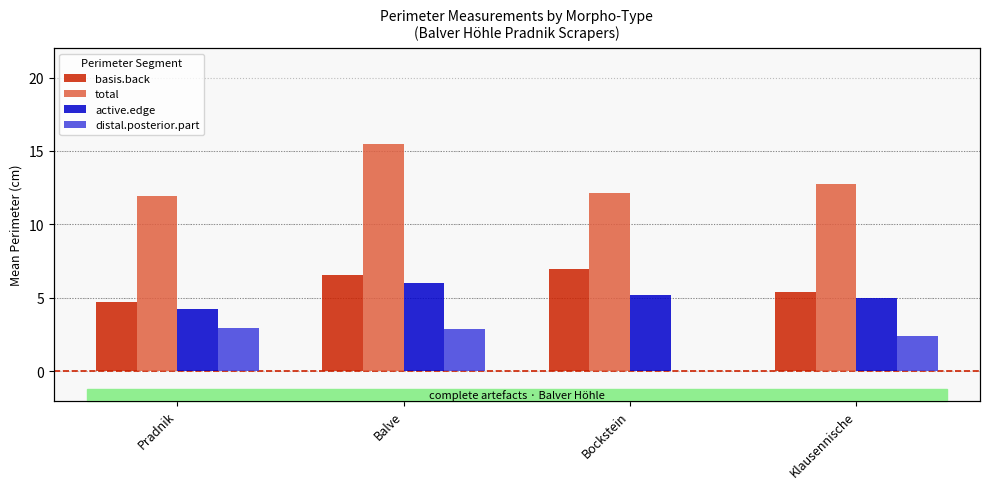

Which series has the widest spread of values?

total